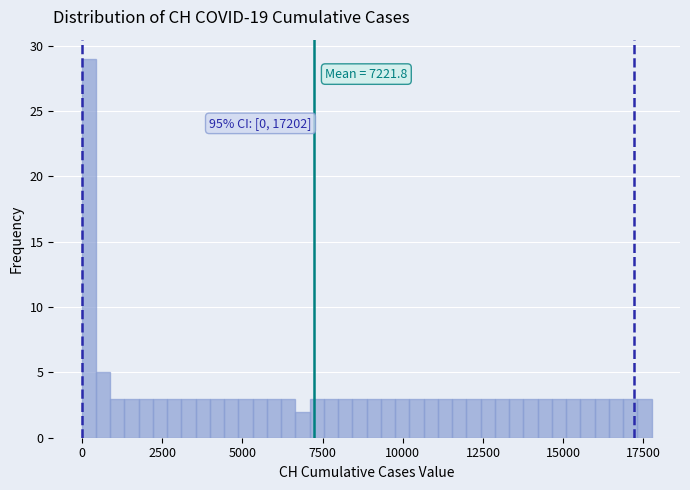

Read against the x-axis, roughly where is the centre of the tallest bar?

0